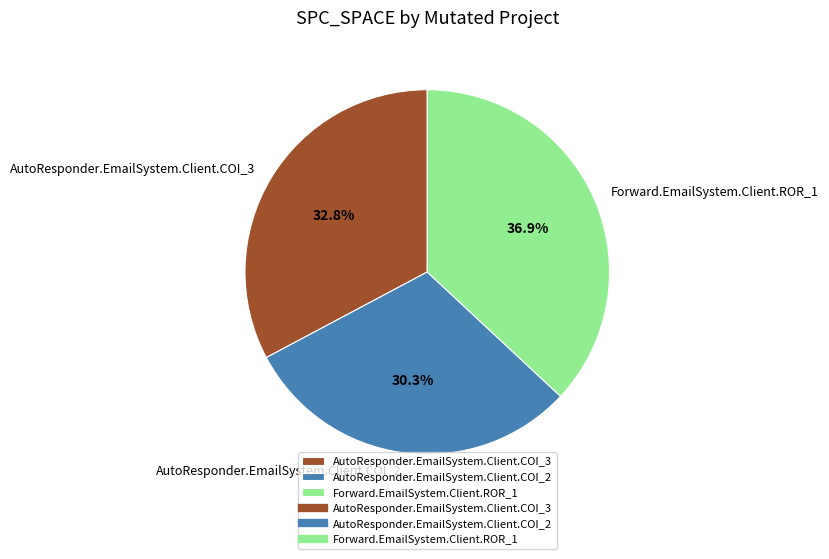

To the nearest percent, what portion does AutoResponder.EmailSystem.Client.COI_2 represent?

30%